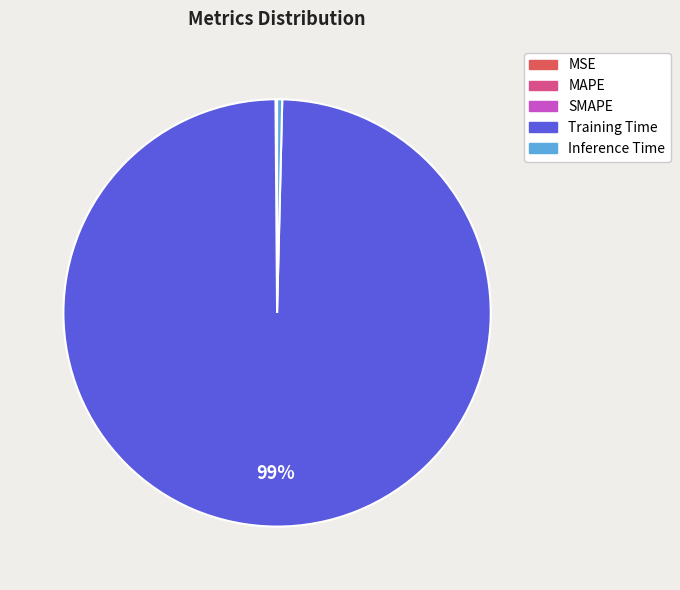

To the nearest percent, what is the average slice percentage?

20%